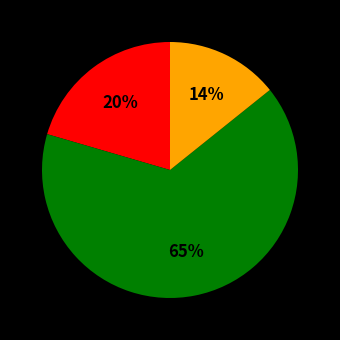

Is there any slice that represents more than half of the pie?

Yes